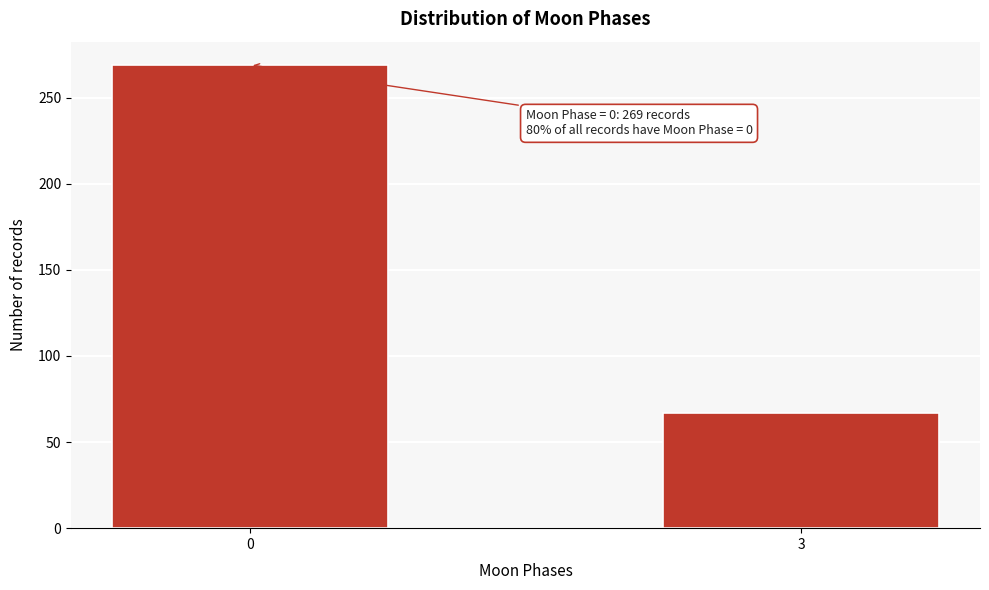

Reading left to right, what are all the values shown in this chart?

269	67